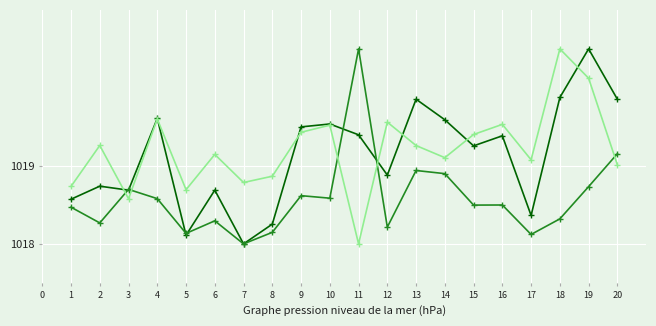

What is the spread (max minus min) of values at 19?

1.8